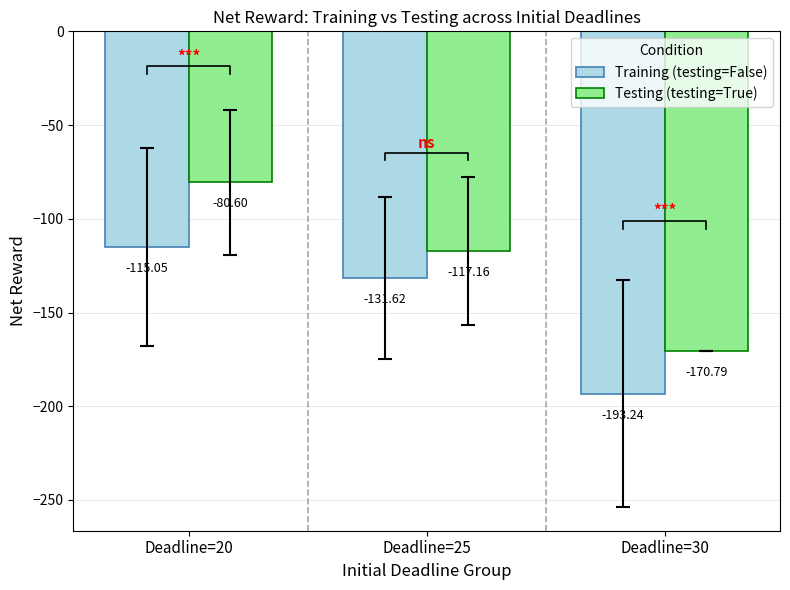

Reading left to right, extract all data points from this chart.

Training (testing=False): Deadline=20=-115.1	Deadline=25=-131.6	Deadline=30=-193.2
Testing (testing=True): Deadline=20=-80.6	Deadline=25=-117.2	Deadline=30=-170.8